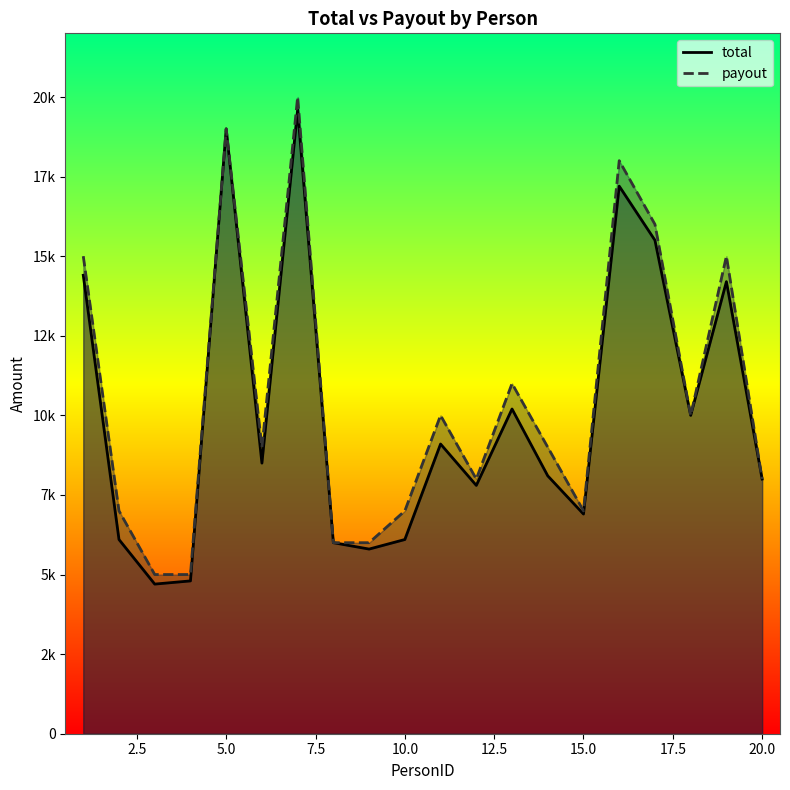

What are all the series names shown in the legend?

total, payout